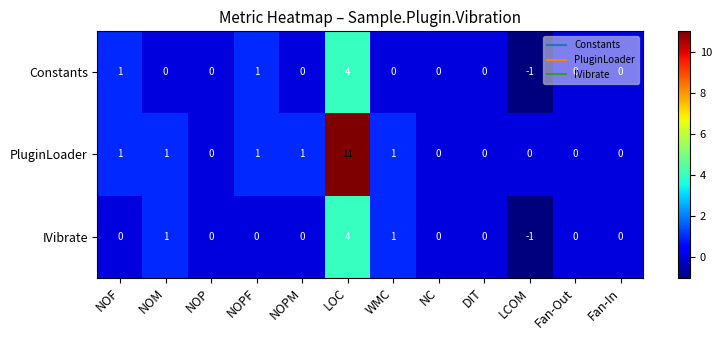

What is the difference between the maximum and minimum values in the IVibrate series?

5